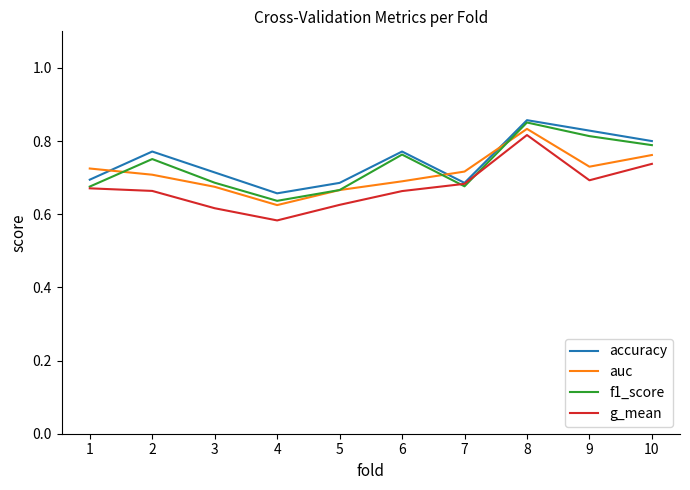

What is the total value across all series at 7?

2.8